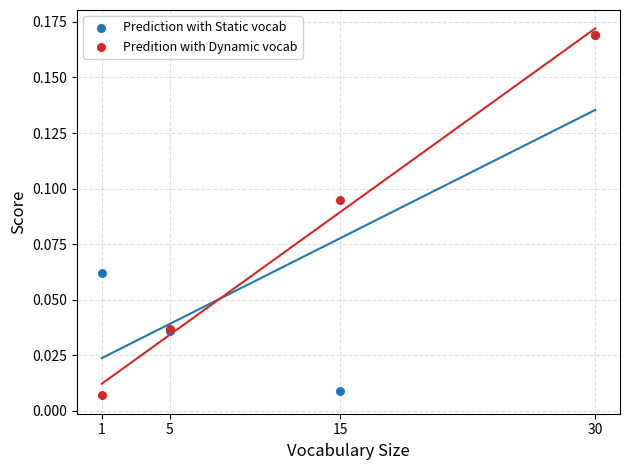

Which series reaches the minimum Y coordinate?

Predition with Dynamic vocab